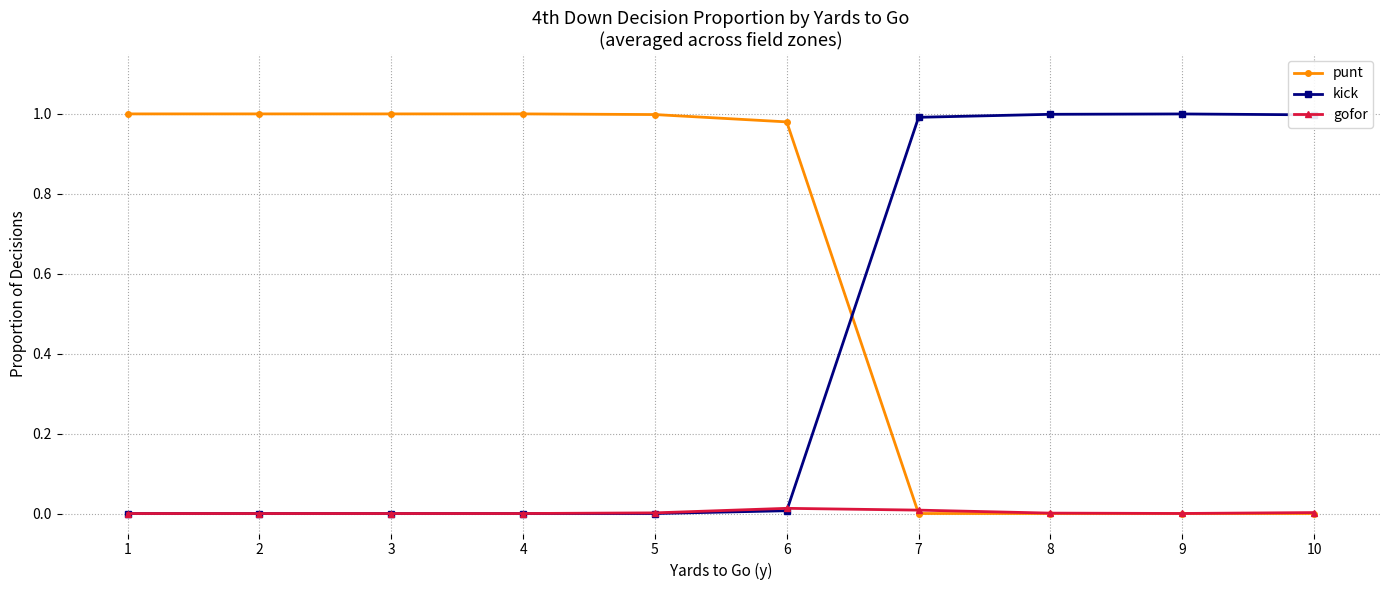

What are all the series names shown in the legend?

punt, kick, gofor